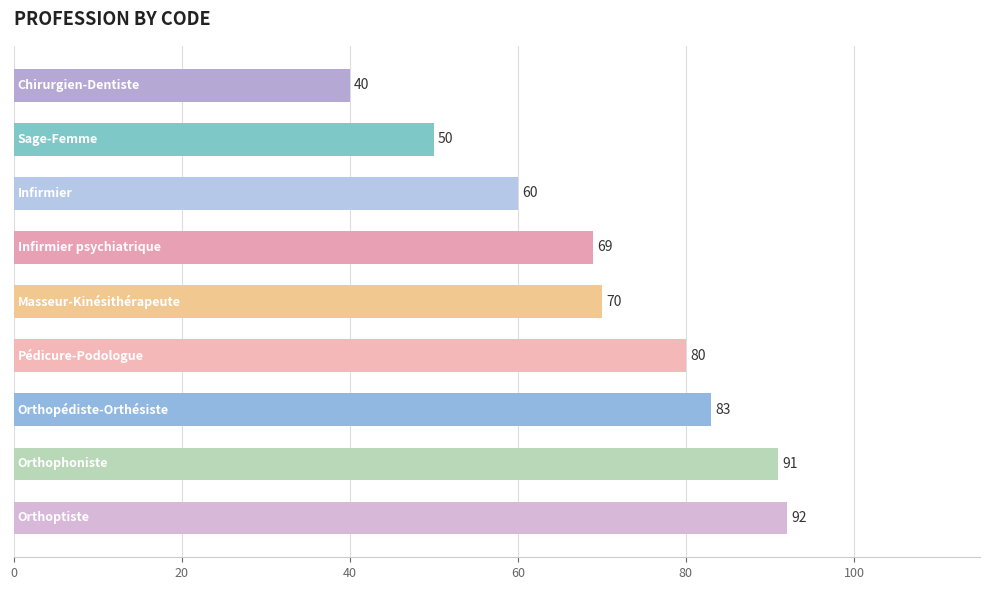

What is the value of the 4th bar from the top?

69